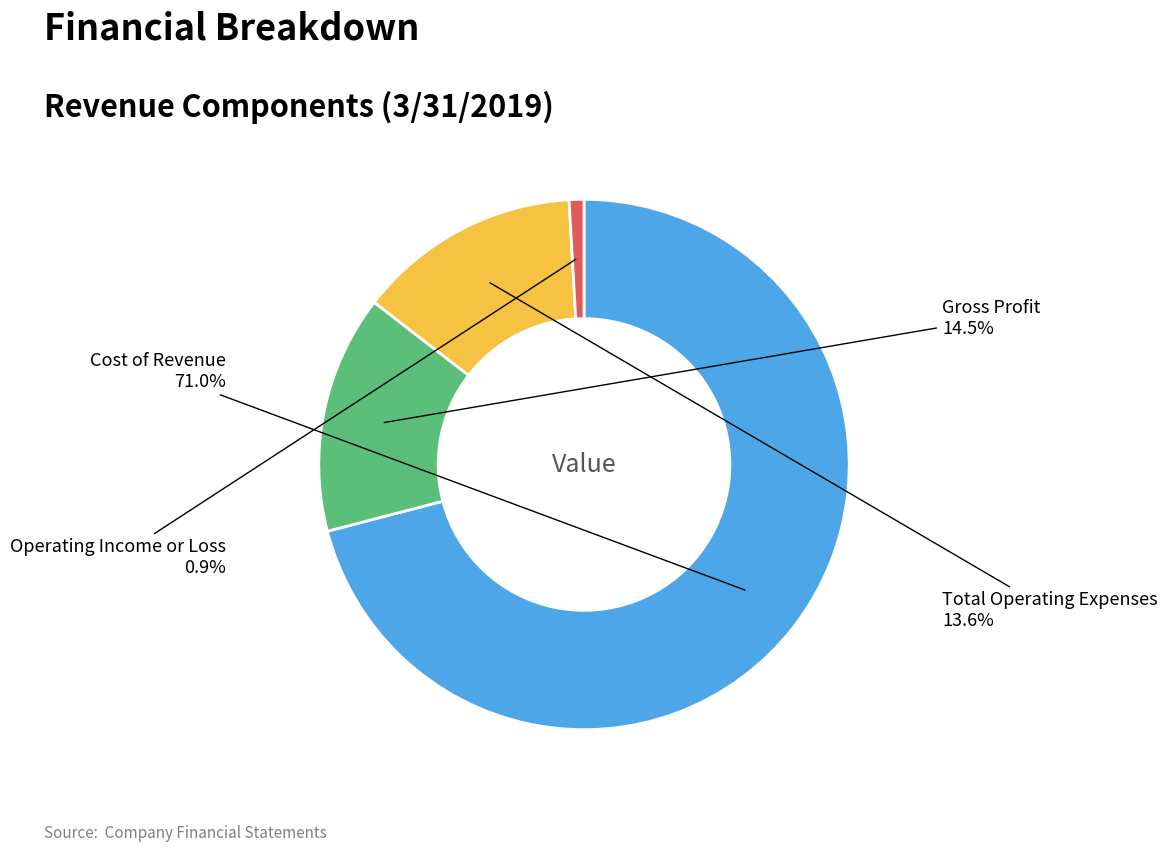

Does any single category account for the majority?

Yes